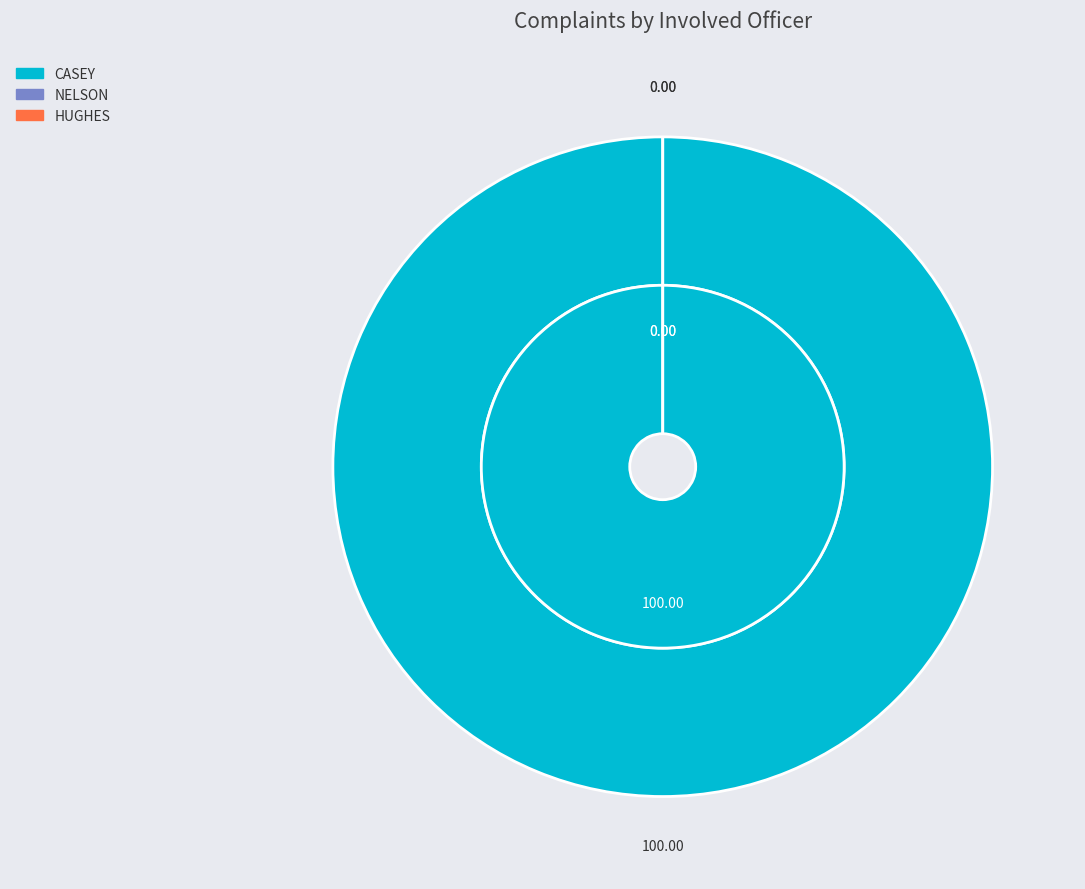

What is the largest slice in the pie chart?

CASEY